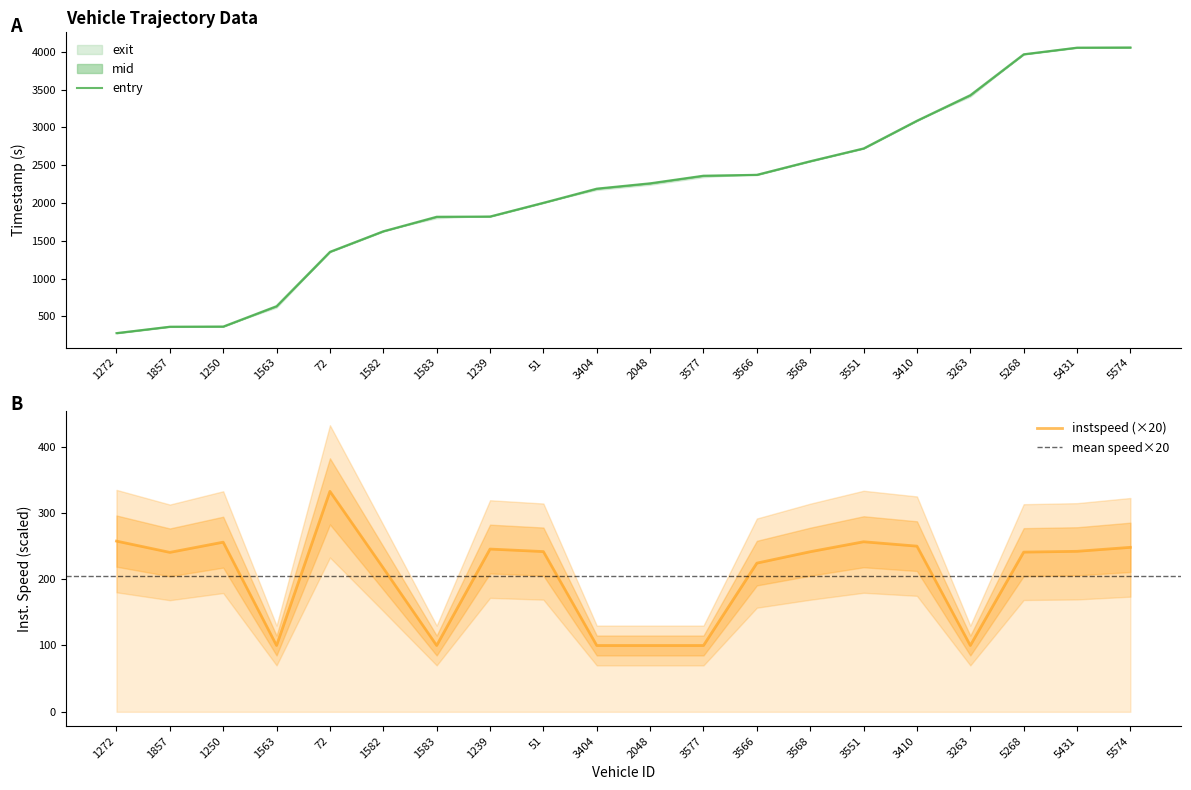

True or false: entry and instspeed intersect in this chart.

False